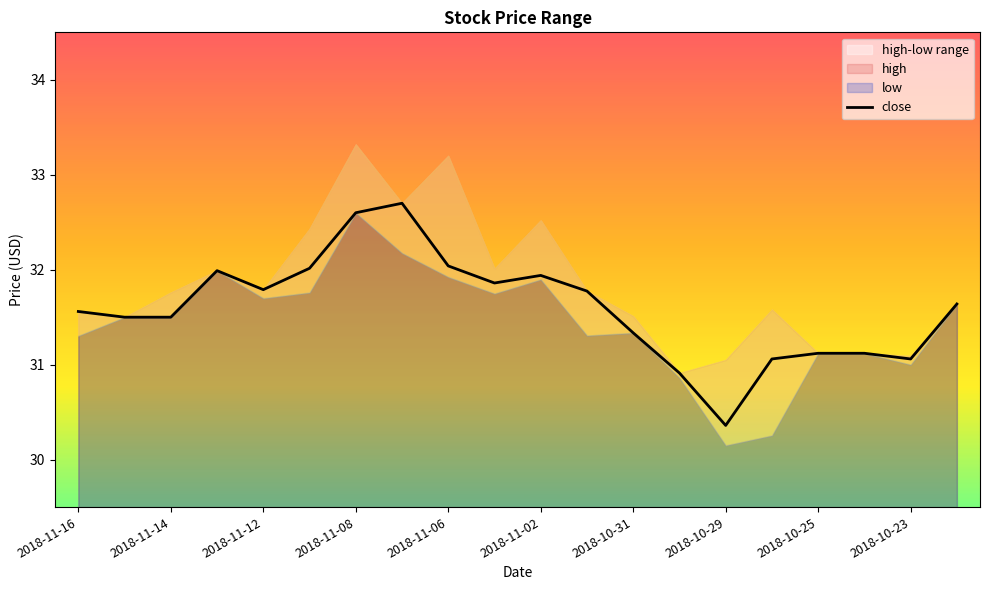

At which label does close reach its minimum?

2018-10-29